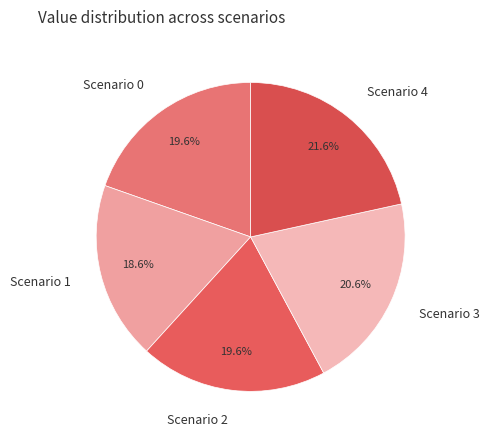

To the nearest percent, what percentage of the pie is Scenario 2?

20%